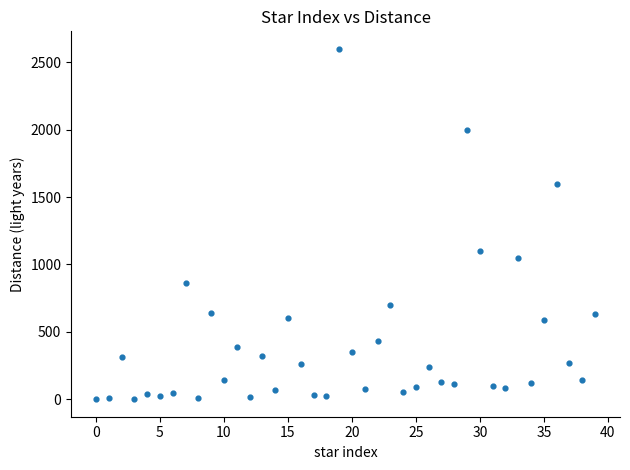

What Y value in the scatter plot is closest to 1300?

1100.0